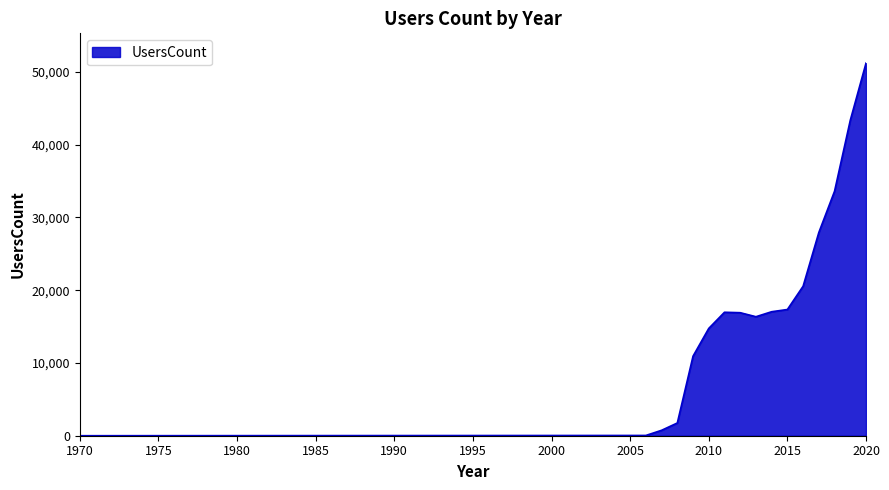

Count the number of data series in this chart.

1